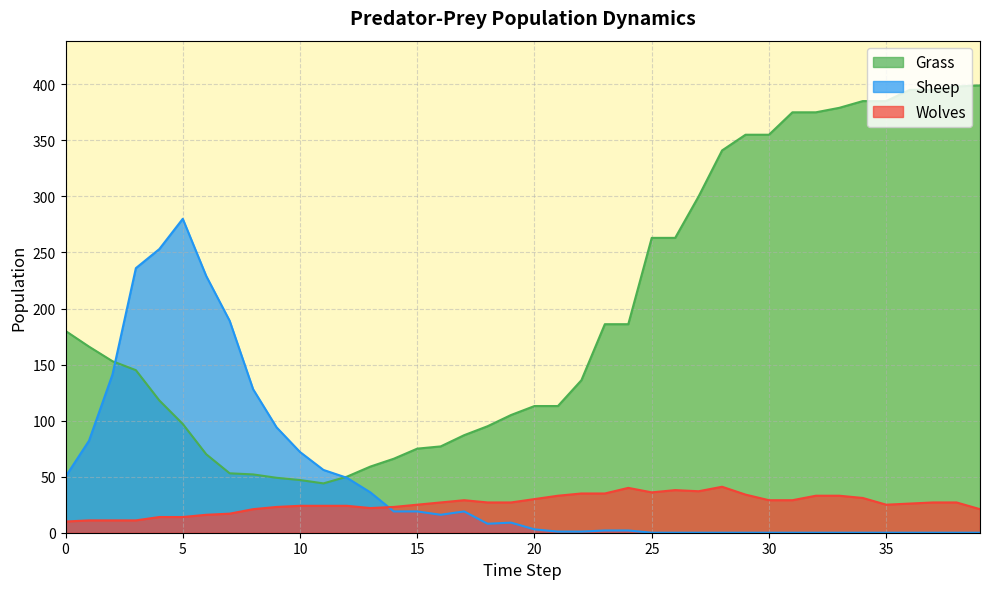

Where is the first local maximum for Sheep?

5